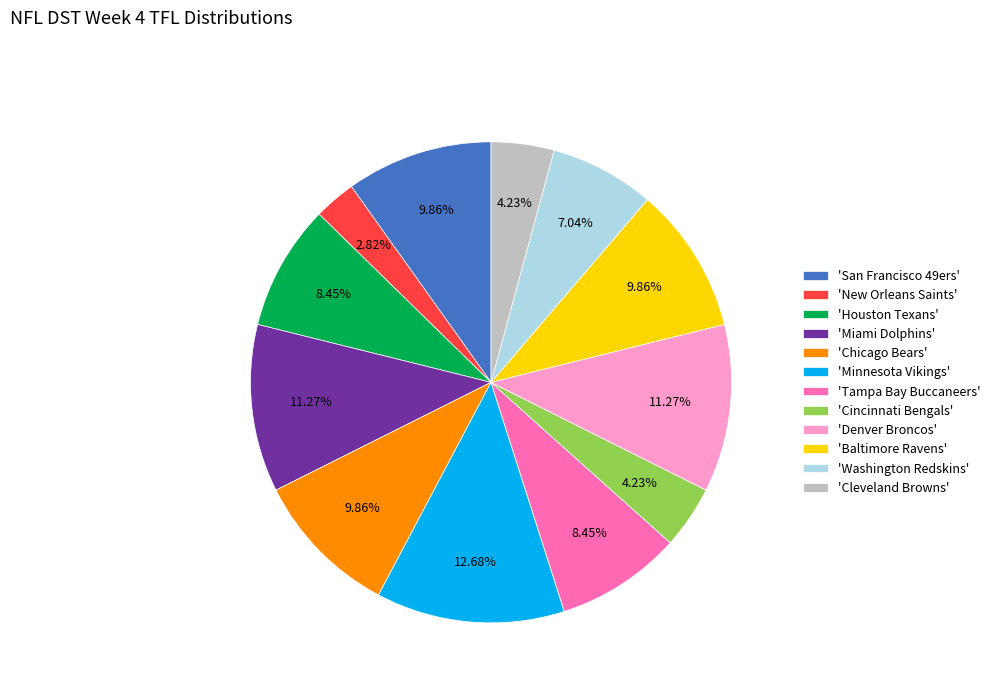

How many segments does this pie chart have?

12